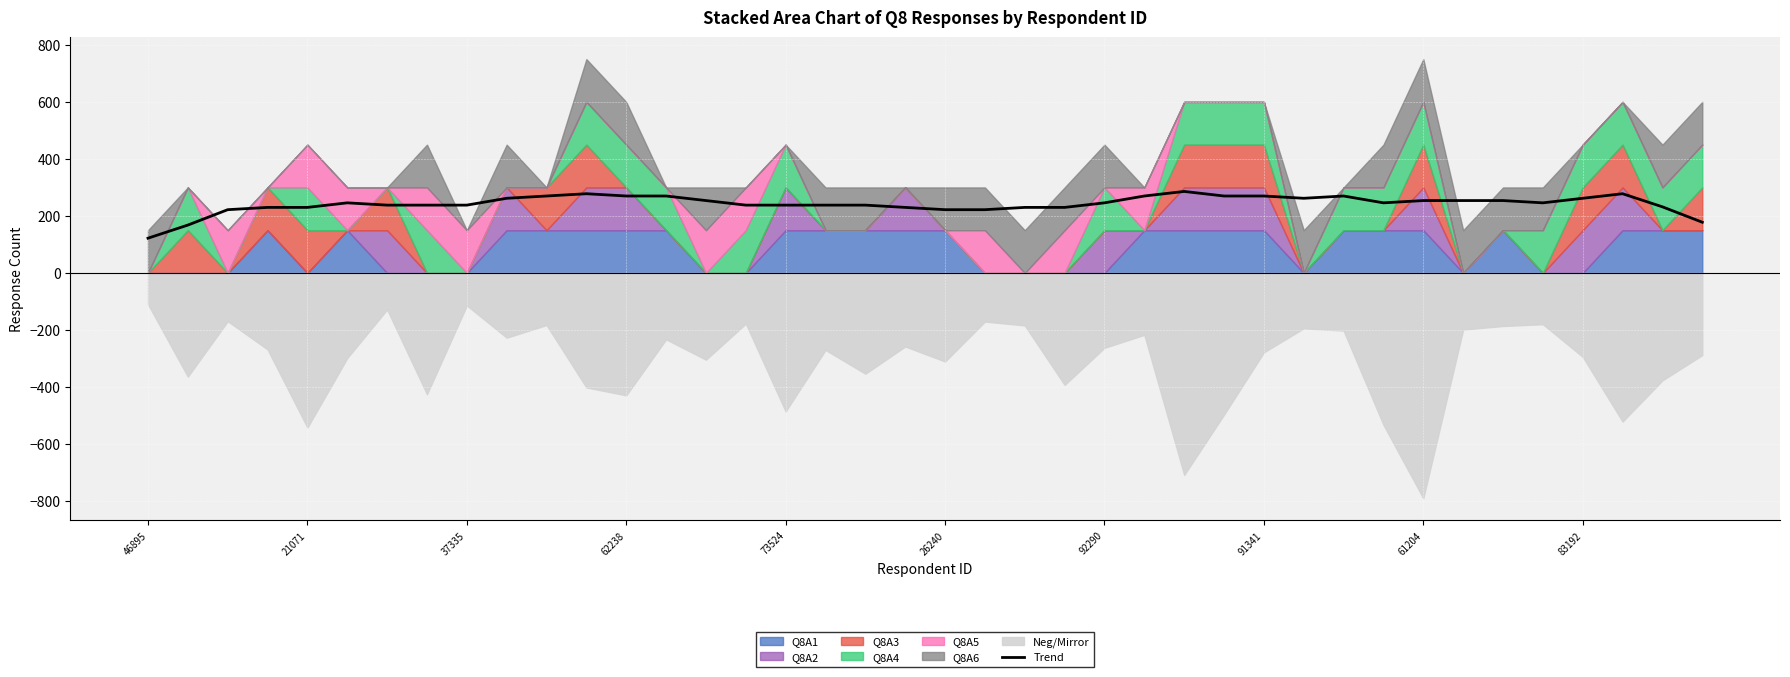

What is the label of the 34th point from the left?

33